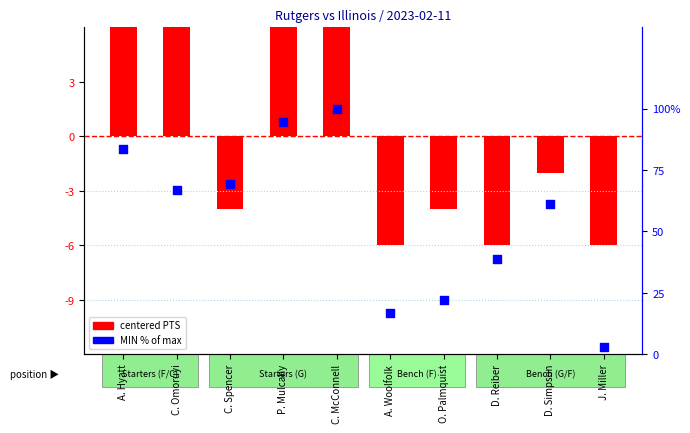

What is the total value across all series at A. Hyatt?

89.3